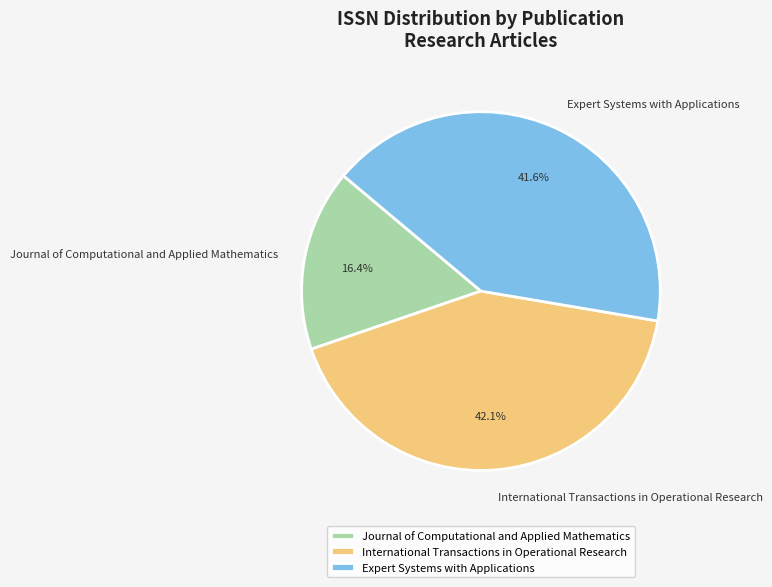

What is the smallest slice in the pie chart?

Journal of Computational and Applied Mathematics